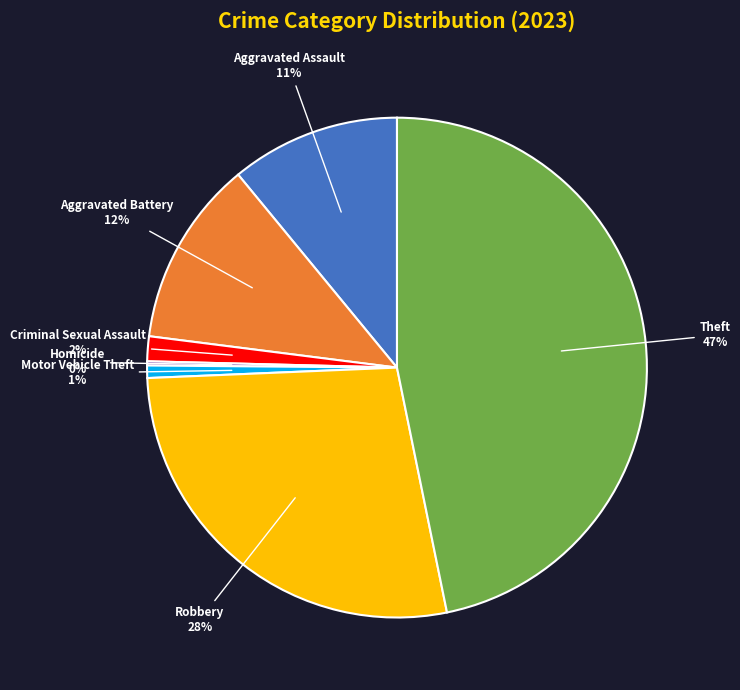

Which has a higher value, Criminal Sexual Assault or Theft?

Theft